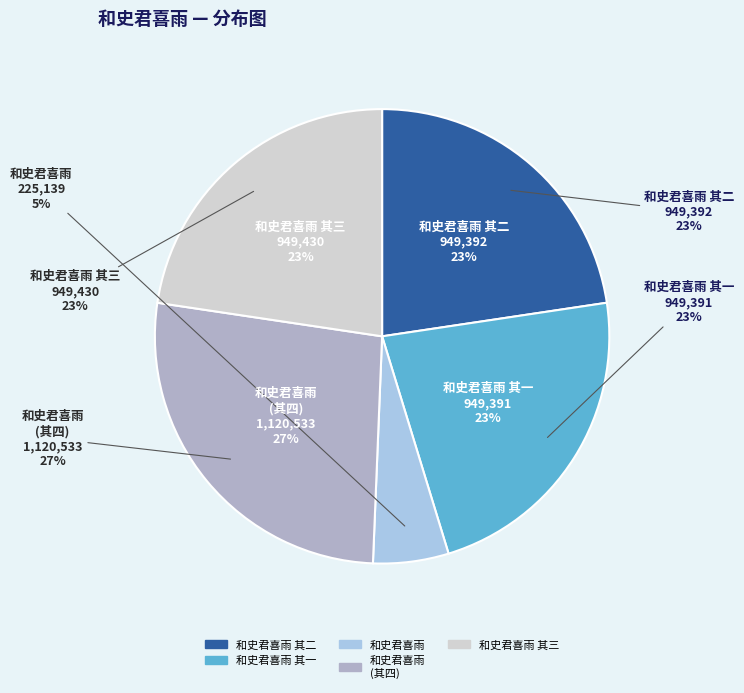

Approximately how many times larger is the value at 和史君喜雨 其三 compared to 和史君喜雨 其二?

1.0